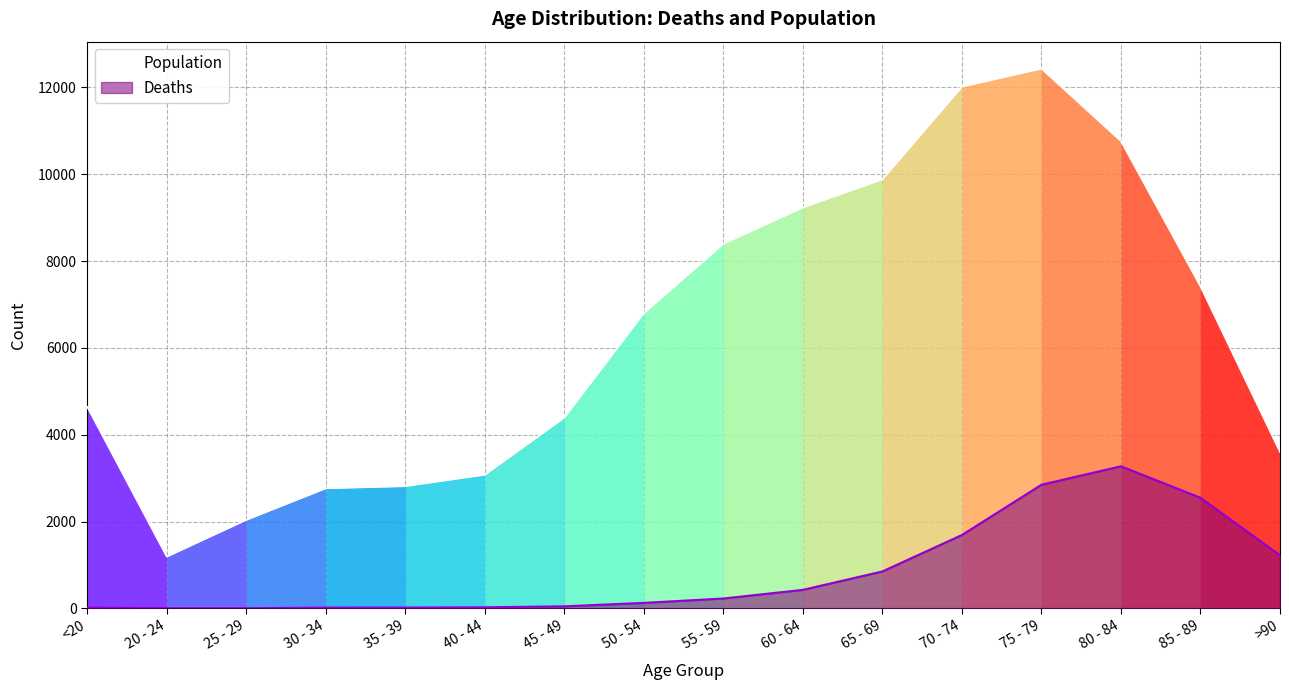

What is the difference between the second highest and minimum values?

10827